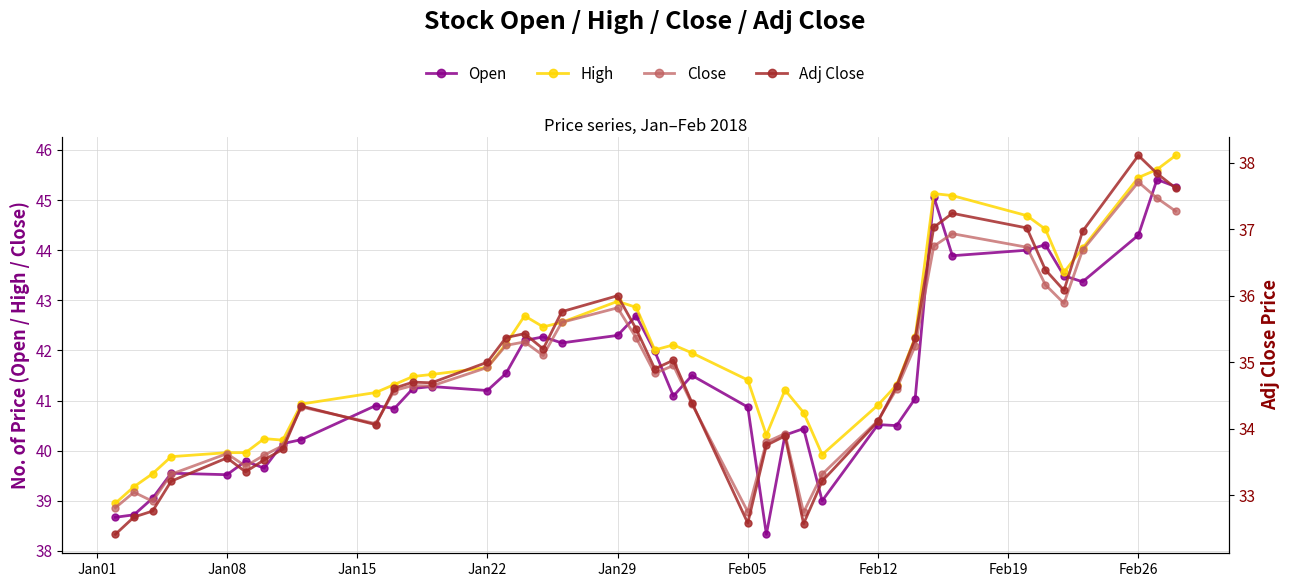

What is the value of the Open point at the 2nd from the left?

38.7